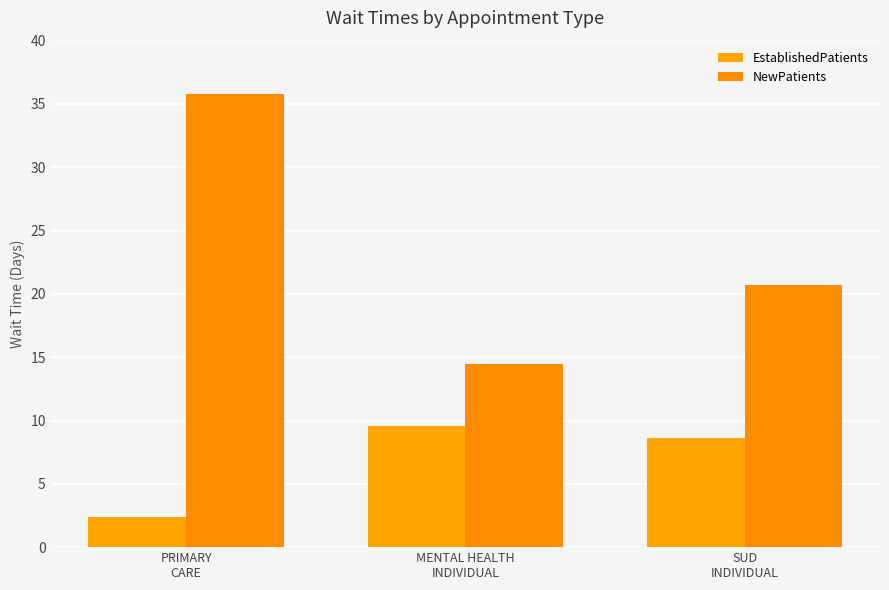

At which category is the sum across all series the highest?

PRIMARY
CARE